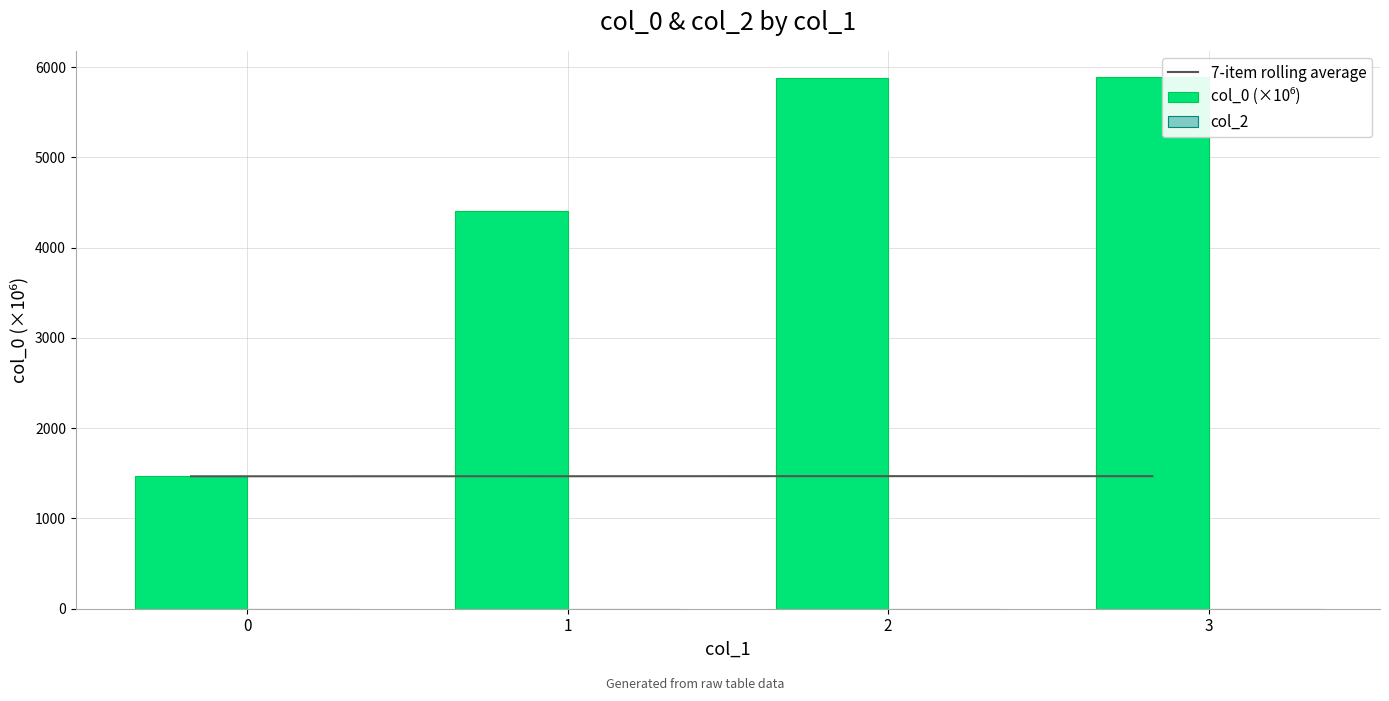

List the series in order of their overall mean, lowest first.

col_2, 7-item rolling average, col_0 (×10⁶)